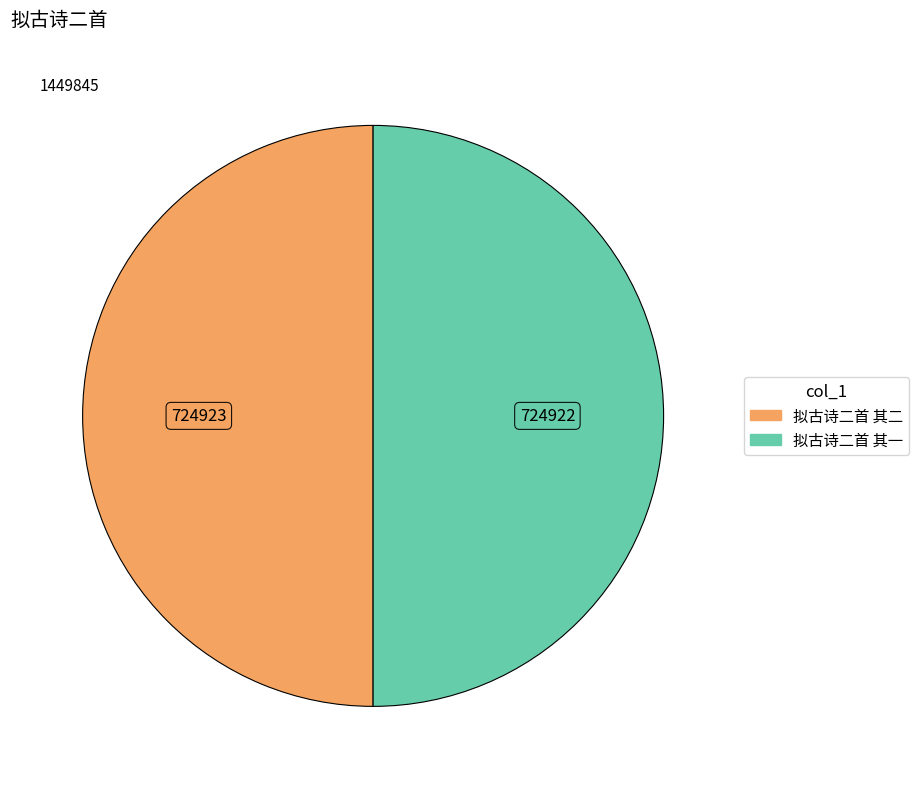

What is the ratio of the value at 拟古诗二首 其一 to the value at 拟古诗二首 其二?

1.0